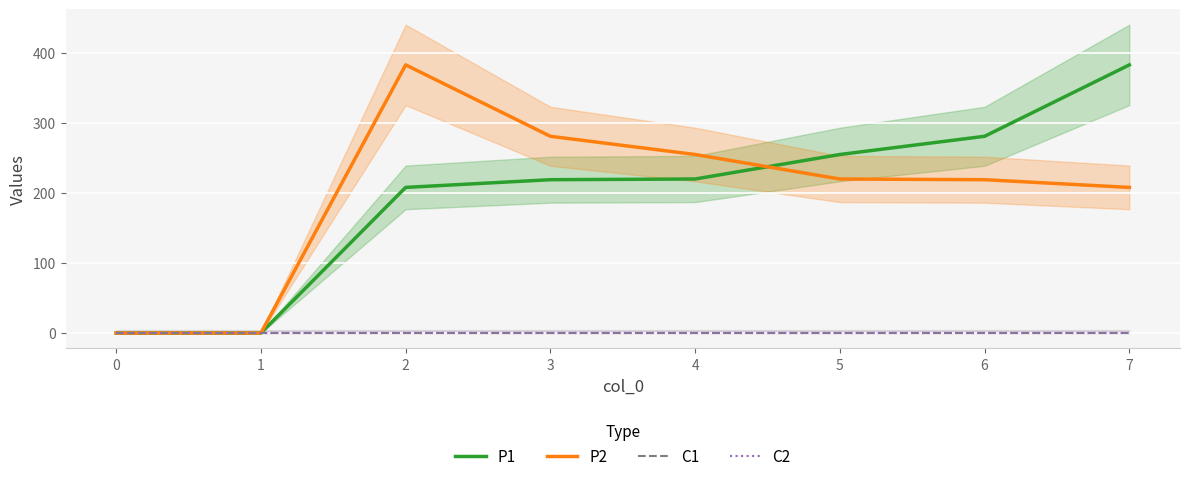

Rank the series by their maximum value, from highest to lowest.

P1, P2, C1, C2